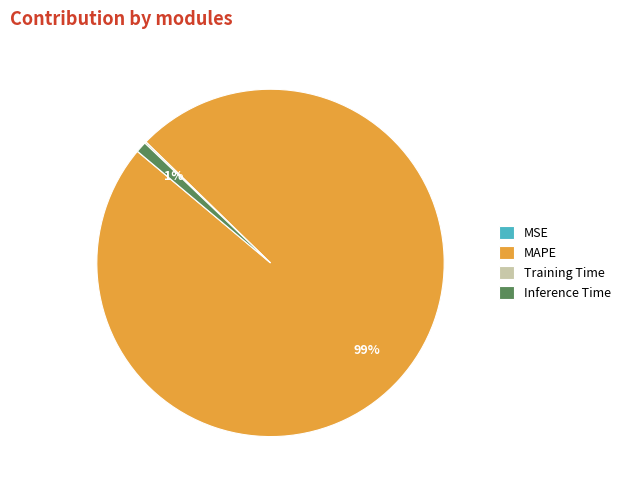

To the nearest percent, what portion does MAPE represent?

99%